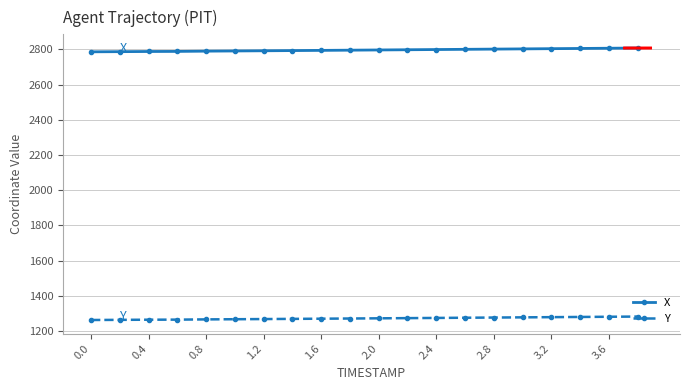

How many data points in Y are above 1271?

10